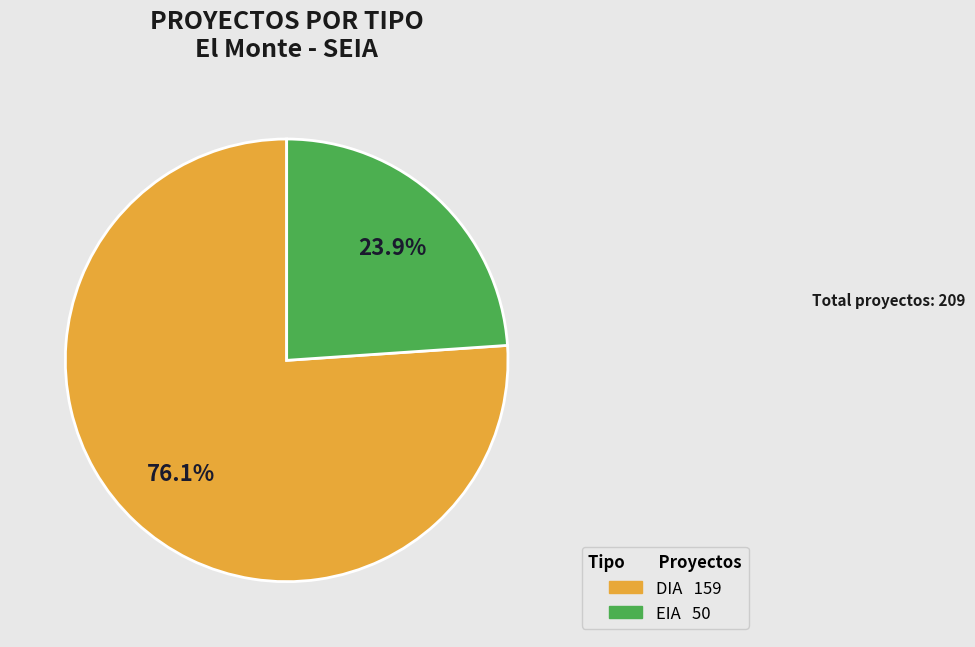

Is it true that EIA is 24% of the pie?

True